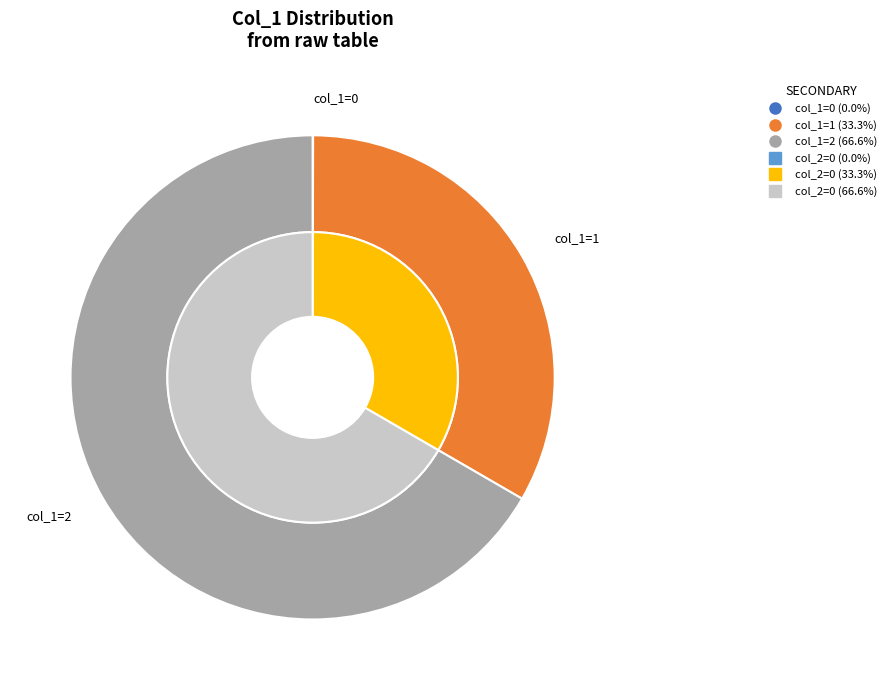

What is the ratio of the value at 1 to the value at 2?

0.5